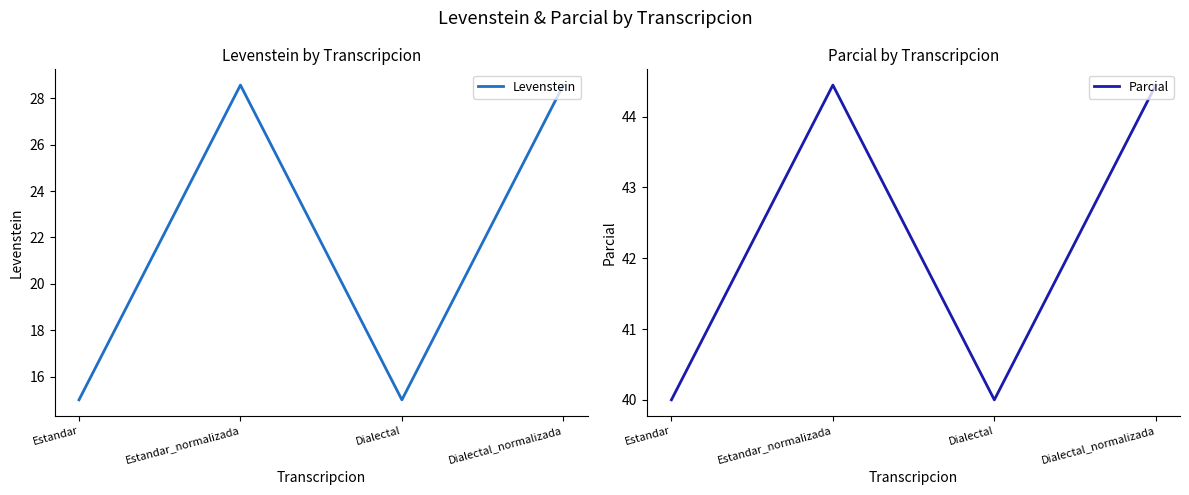

What is the value of the Parcial point at the 3rd from the left?

40.0